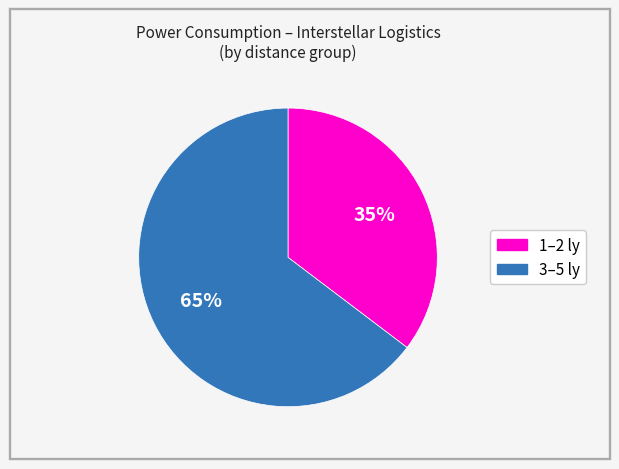

To the nearest percent, what is the average slice percentage?

50%